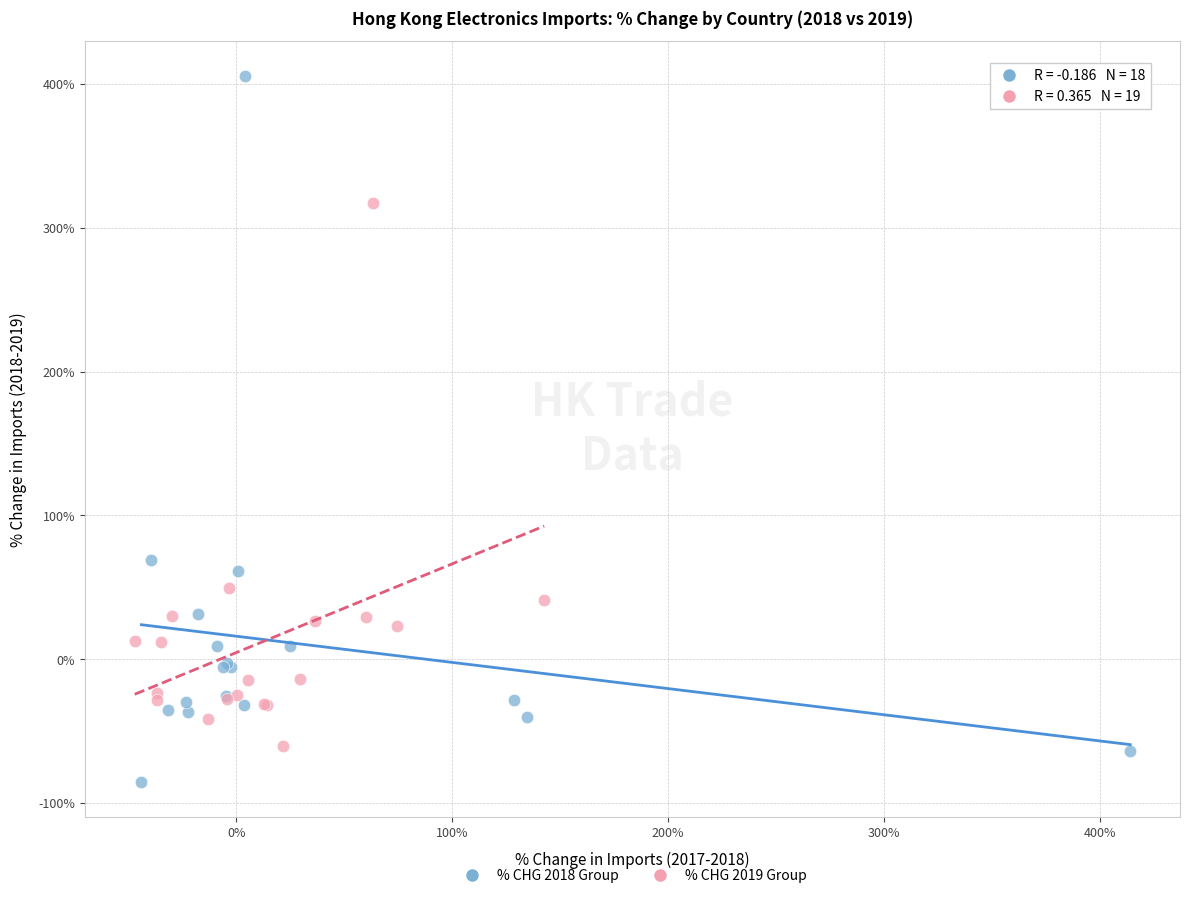

Which series contains the highest Y value?

% CHG 2018 Group